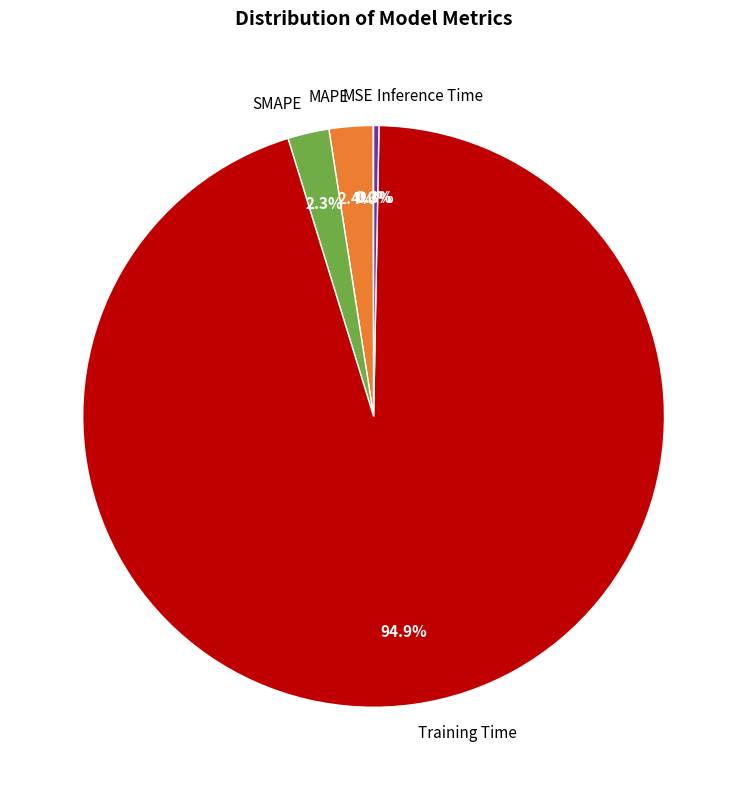

Does SMAPE represent more than half of the total?

No